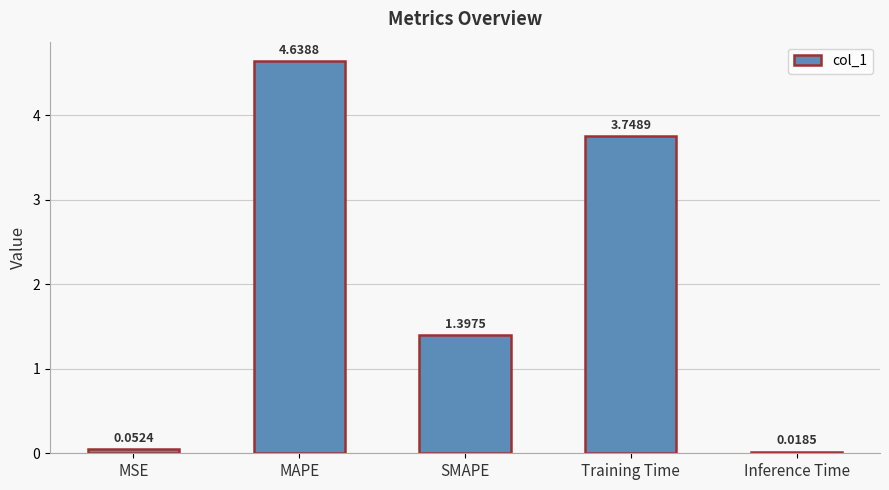

How many data points does each series have?

5